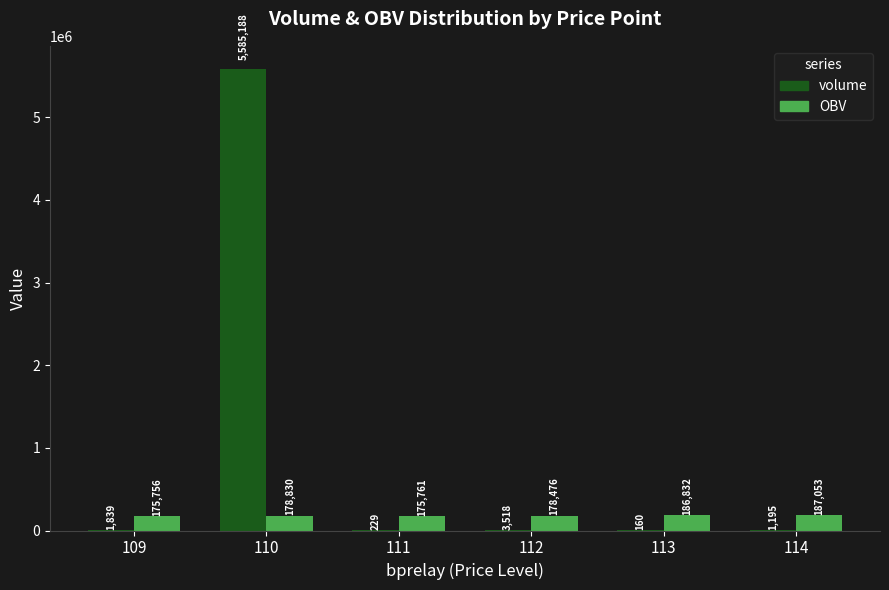

What is the approximate value of OBV at 111?

175761.4